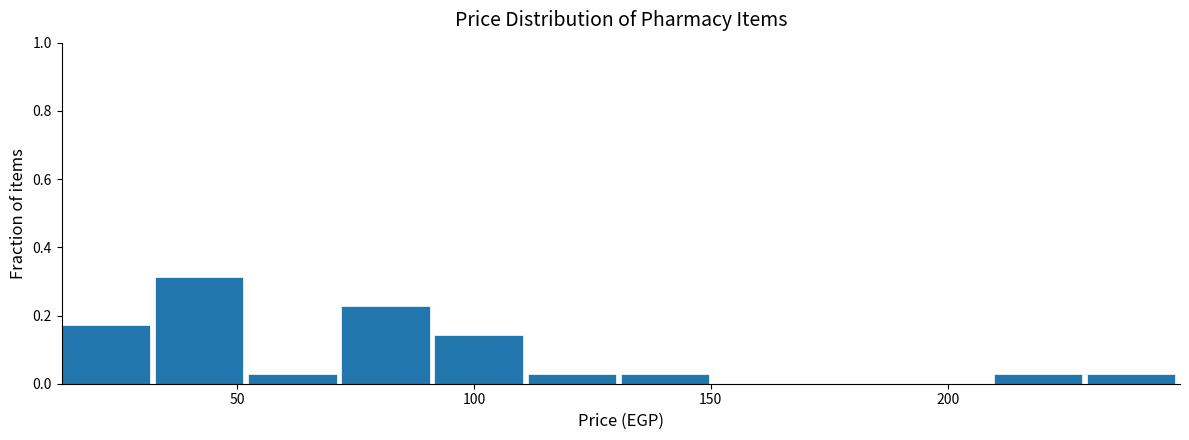

Read against the x-axis, roughly where is the centre of the tallest bar?

40